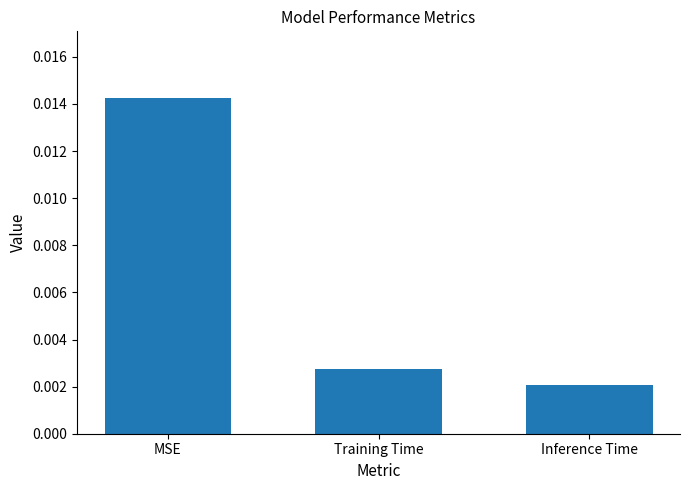

Where is the data nearest to the value 0?

Inference Time